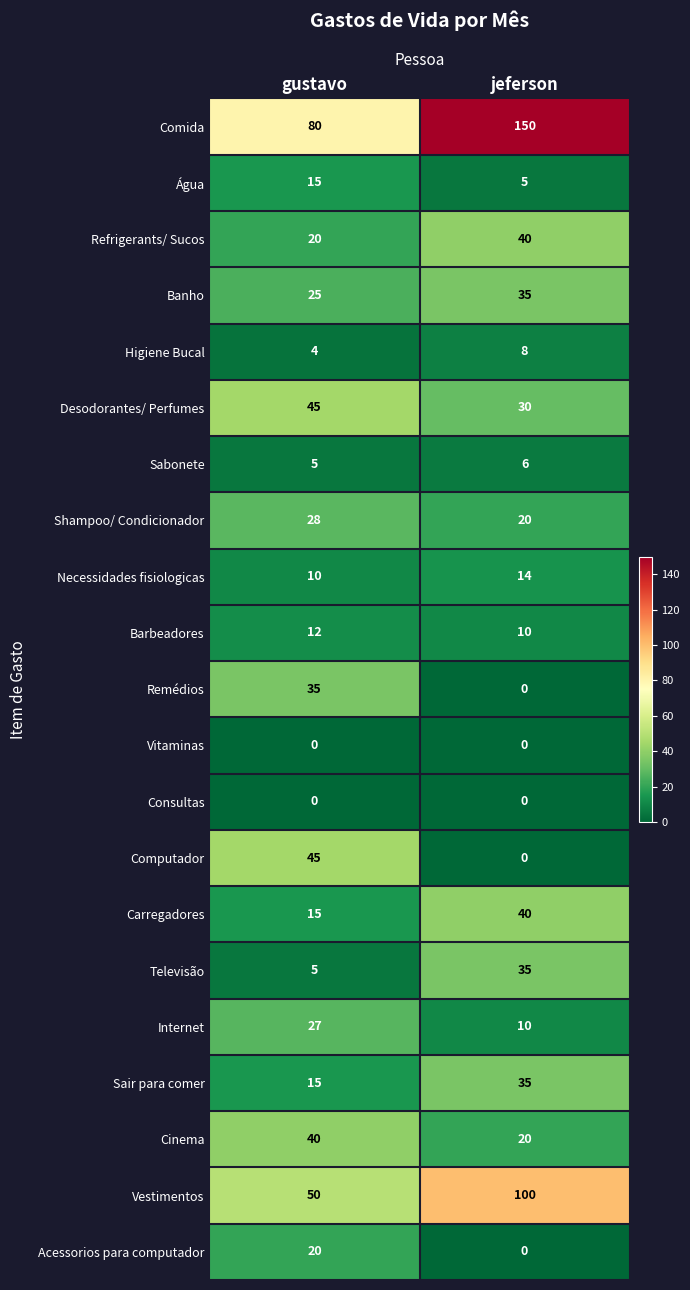

Read the Comida value at gustavo.

80